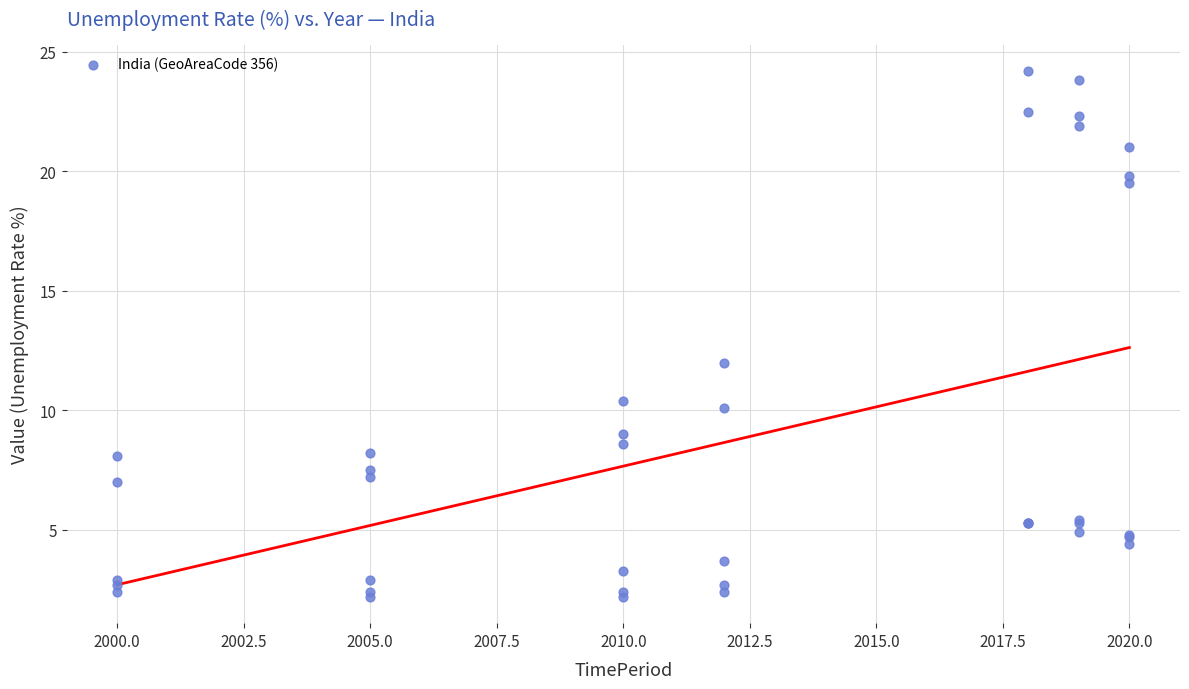

What Y value in the scatter plot is closest to 13?

12.0